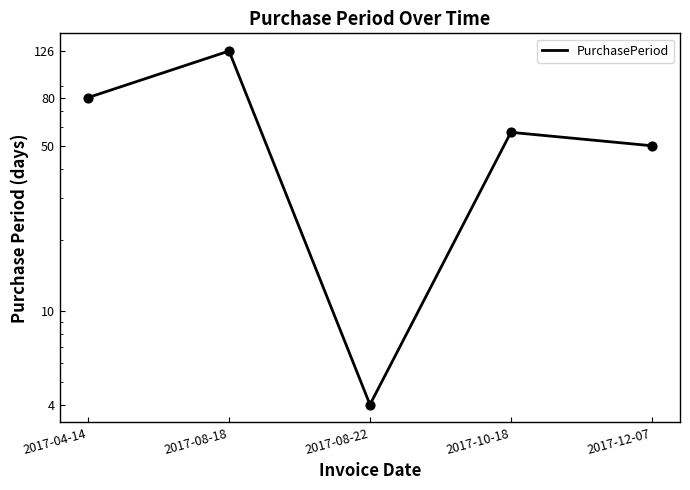

What is the change in value from 2017-08-18 to 2017-08-22?

-122